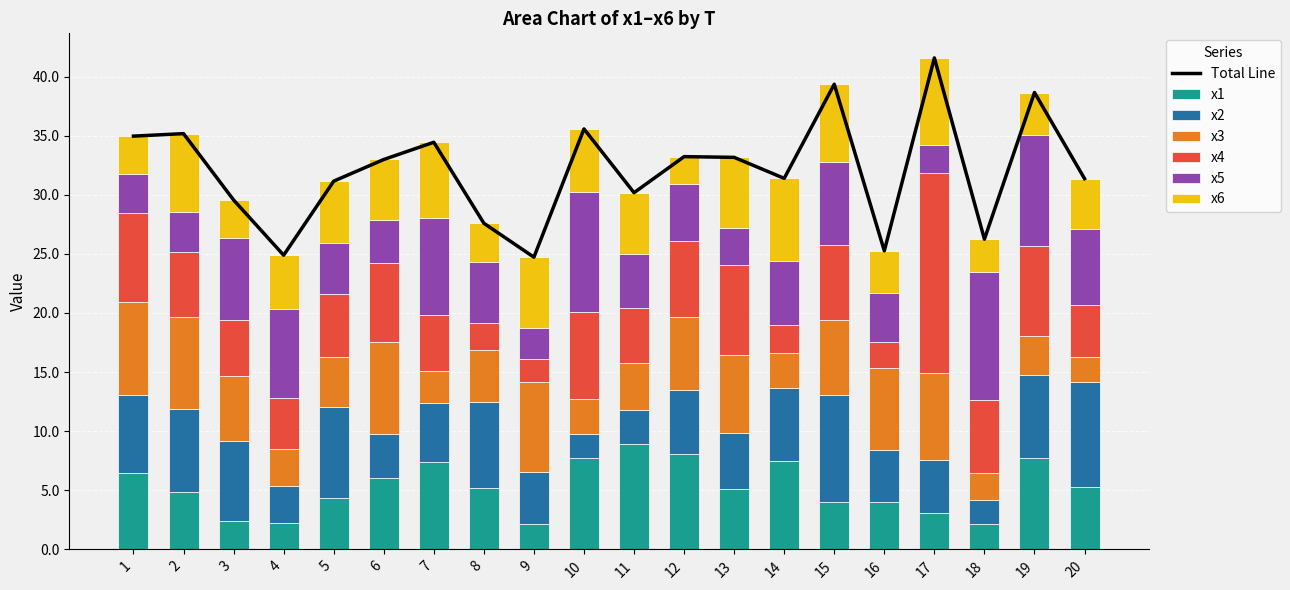

At which category is the sum across all series the highest?

17